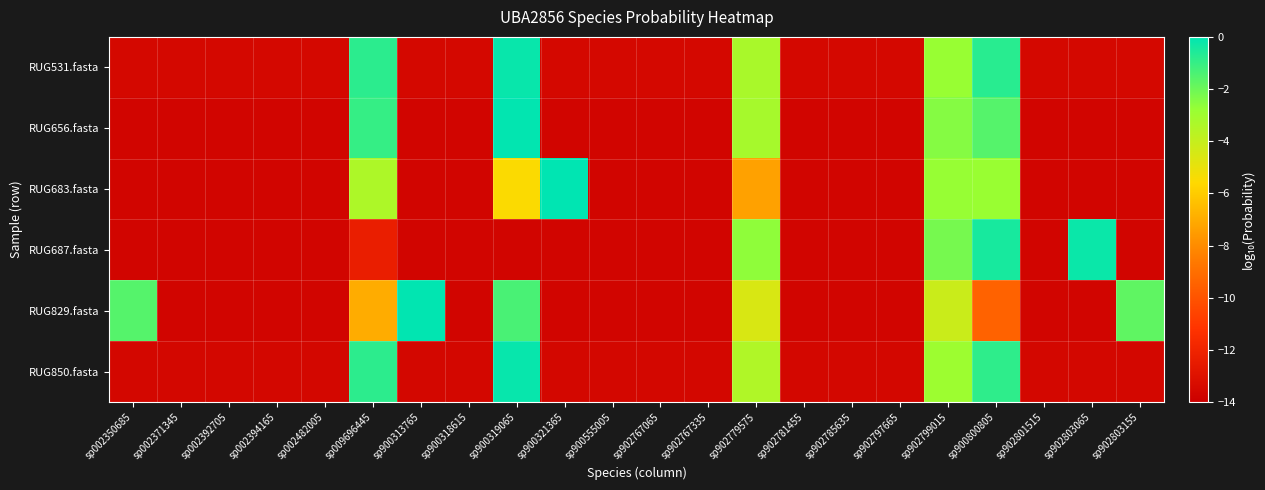

Which category has the highest value across all series?

sp900321365